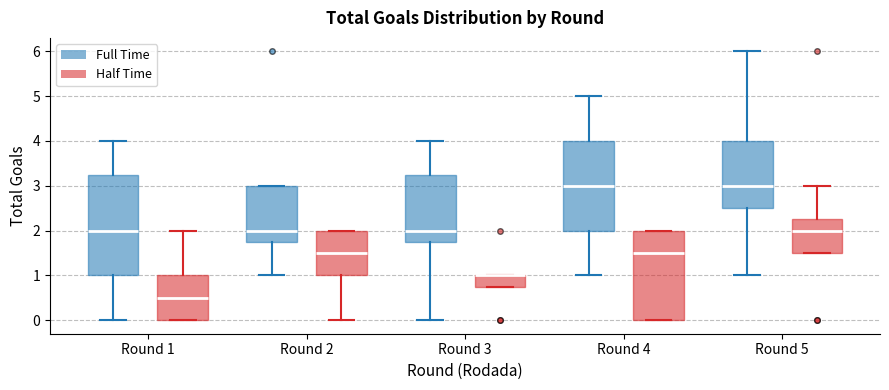

Reading left to right, transcribe this box plot: for each box, give where its median line is, the range the box spans, and where its two whiskers end, as read against the y-axis. The values are not printed on the chart, so give them approximately, as read against the axis.

Round 1 (Full Time): median 2.0, box 1.0 to 3.3, whiskers 0.0 to 4.0
Round 1 (Half Time): median 0.5, box 0.0 to 1.0, whiskers 0.0 to 2.0
Round 2 (Full Time): median 2.0, box 1.8 to 3.0, whiskers 1.0 to 3.0
Round 2 (Half Time): median 1.5, box 1.0 to 2.0, whiskers 0.0 to 2.0
Round 3 (Full Time): median 2.0, box 1.8 to 3.3, whiskers 0.0 to 4.0
Round 3 (Half Time): median 1.0 (drawn on the box's upper edge), box 0.8 to 1.0, whiskers 0.8 to 1.0
Round 4 (Full Time): median 3.0, box 2.0 to 4.0, whiskers 1.0 to 5.0
Round 4 (Half Time): median 1.5, box 0.0 to 2.0, whiskers 0.0 to 2.0
Round 5 (Full Time): median 3.0, box 2.5 to 4.0, whiskers 1.0 to 6.0
Round 5 (Half Time): median 2.0, box 1.5 to 2.3, whiskers 1.5 to 3.0